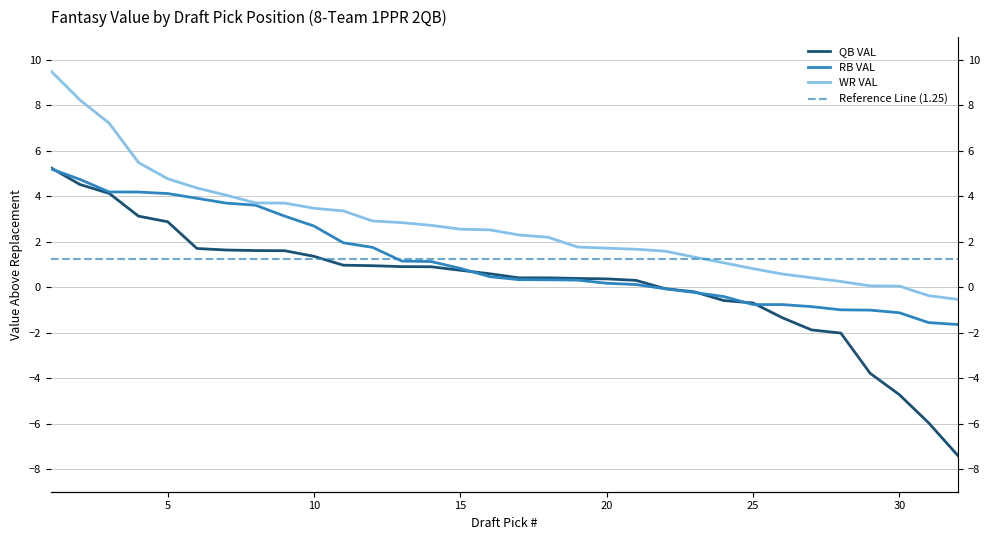

What is the difference between the maximum and minimum values in the QB VAL series?

12.7